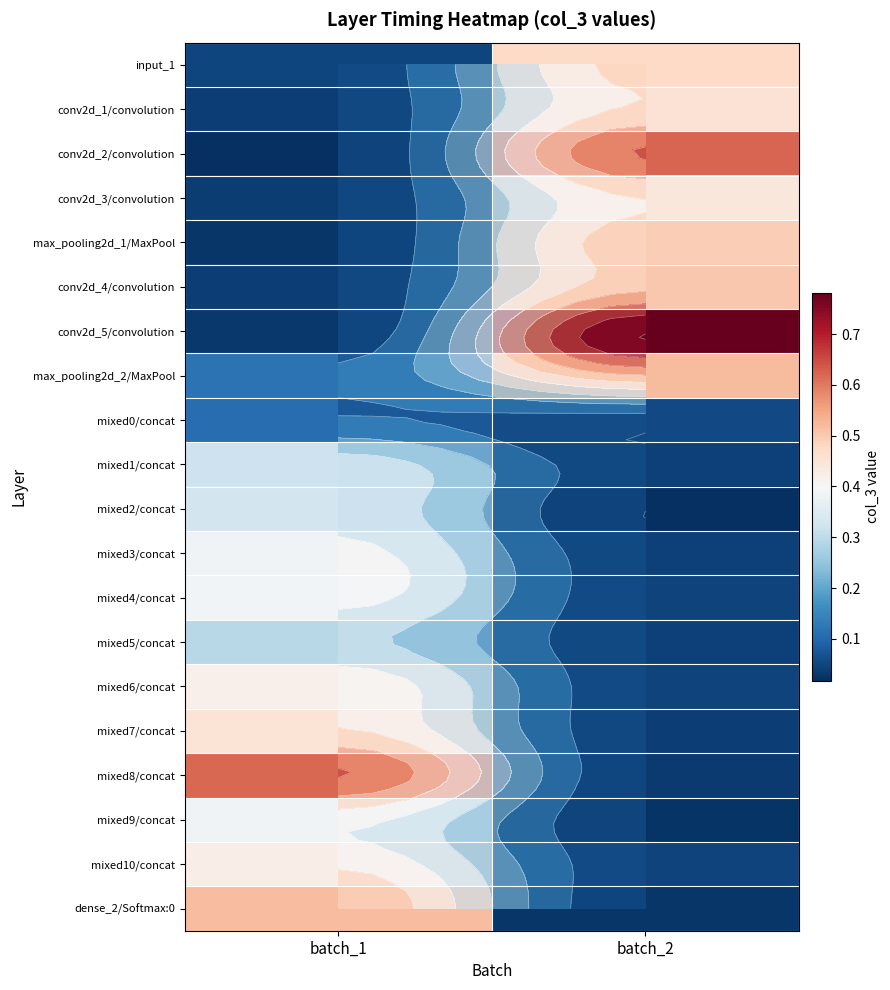

Rank the categories by mixed1/concat value from lowest to highest.

batch_2, batch_1